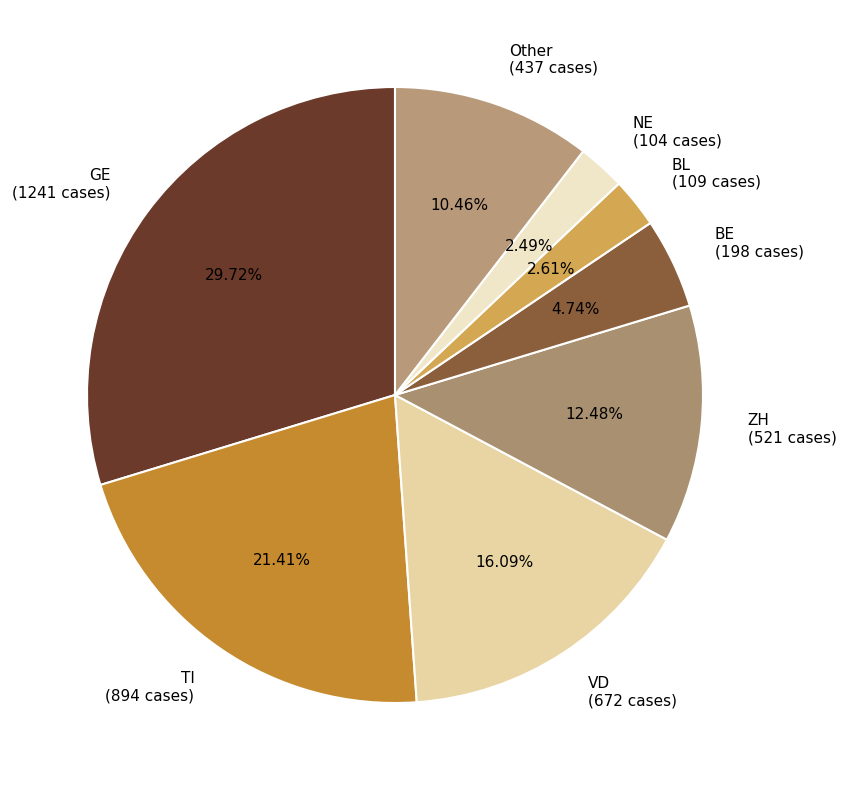

Is VD (672 cases) the majority of the pie?

No